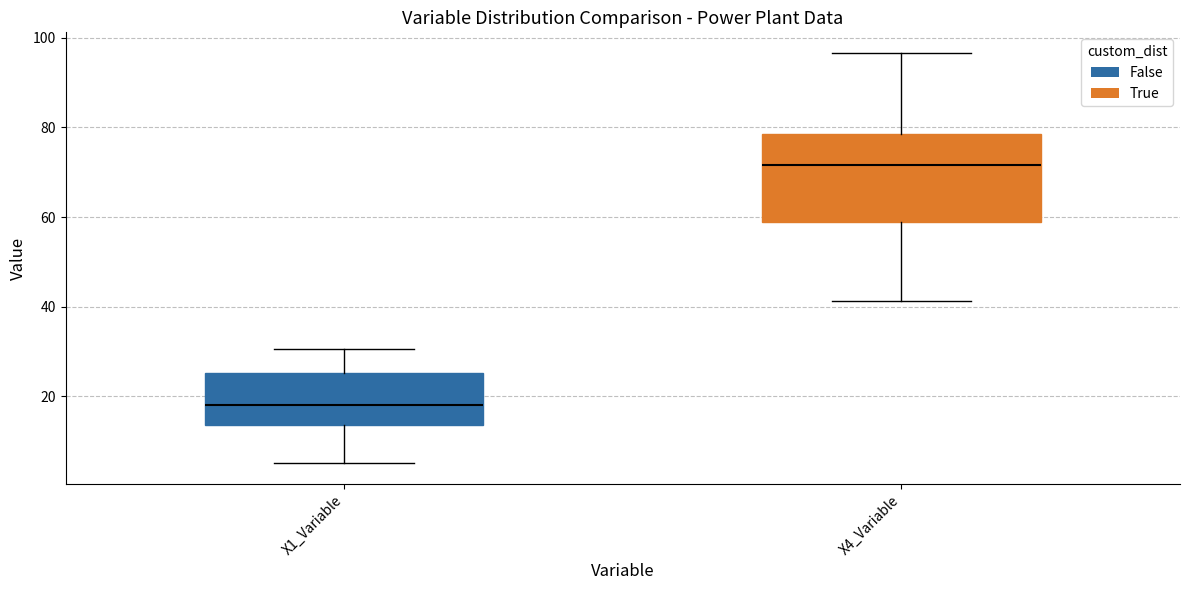

Reading left to right, transcribe this box plot: for each box, give where its median line is, the range the box spans, and where its two whiskers end, as read against the y-axis. The values are not printed on the chart, so give them approximately, as read against the axis.

X1_Variable: median 18, box 14 to 26, whiskers 6 to 30
X4_Variable: median 72, box 60 to 78, whiskers 42 to 96